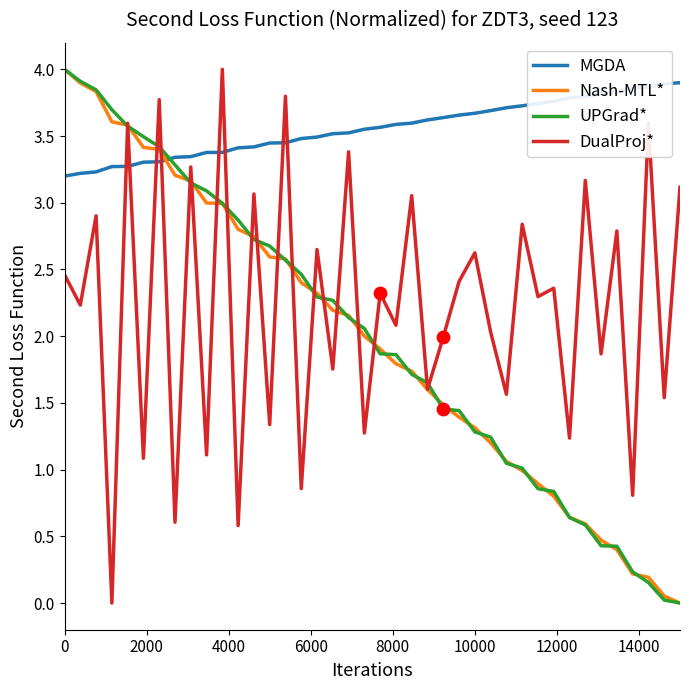

Which series has the largest total across all categories?

MGDA